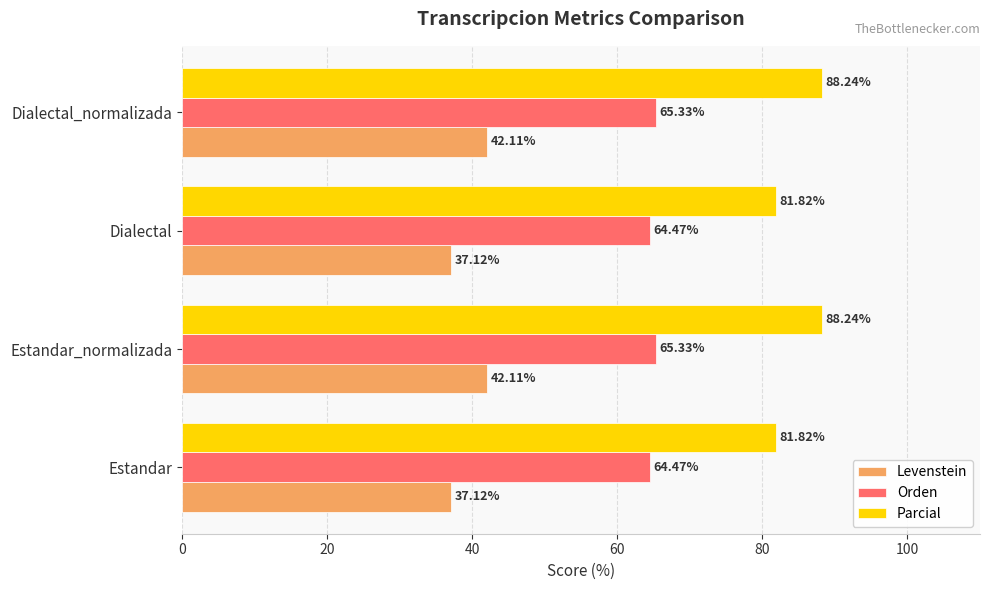

What is the sum of the Levenstein values at Dialectal_normalizada and Dialectal?

79.2